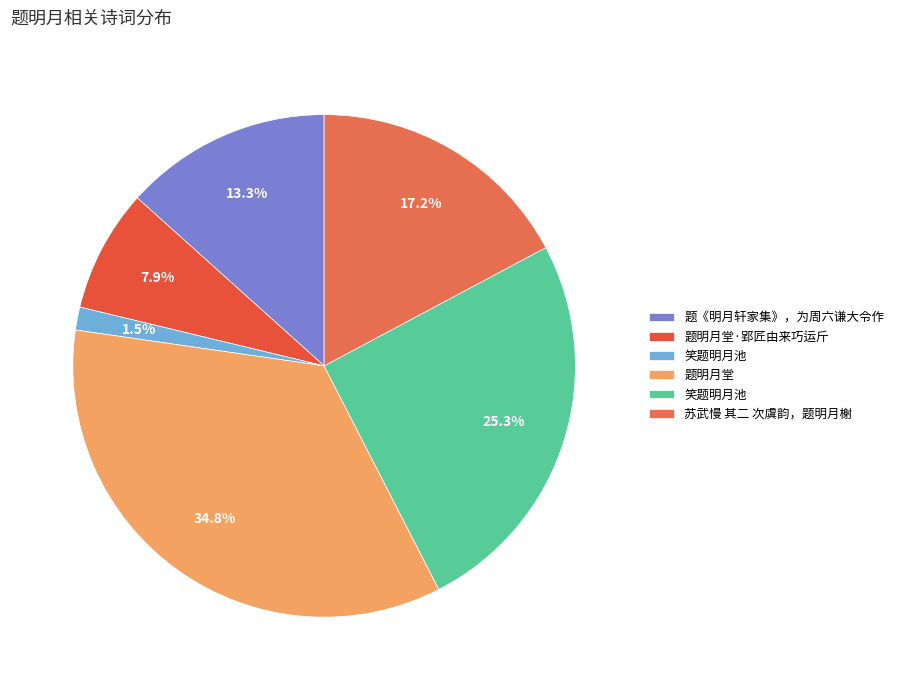

Count the number of slices in the pie.

6